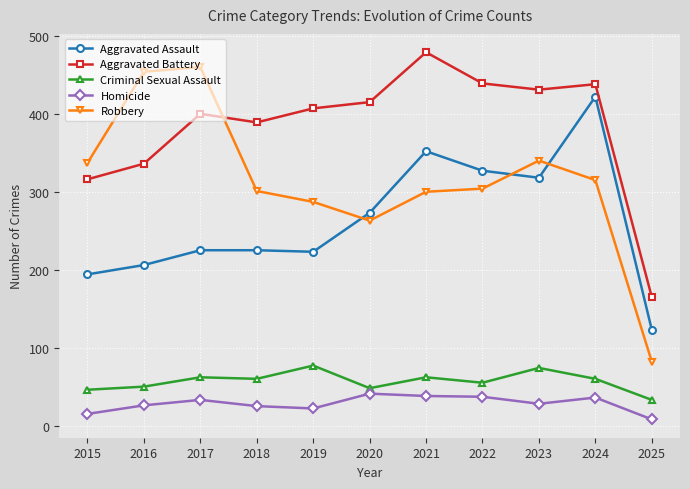

Where is Aggravated Assault nearest to the value 272?

2020